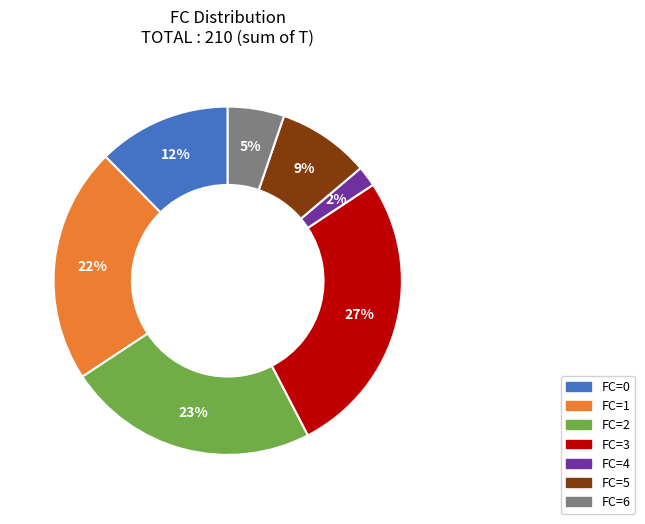

To the nearest percent, what is the average slice percentage?

14%